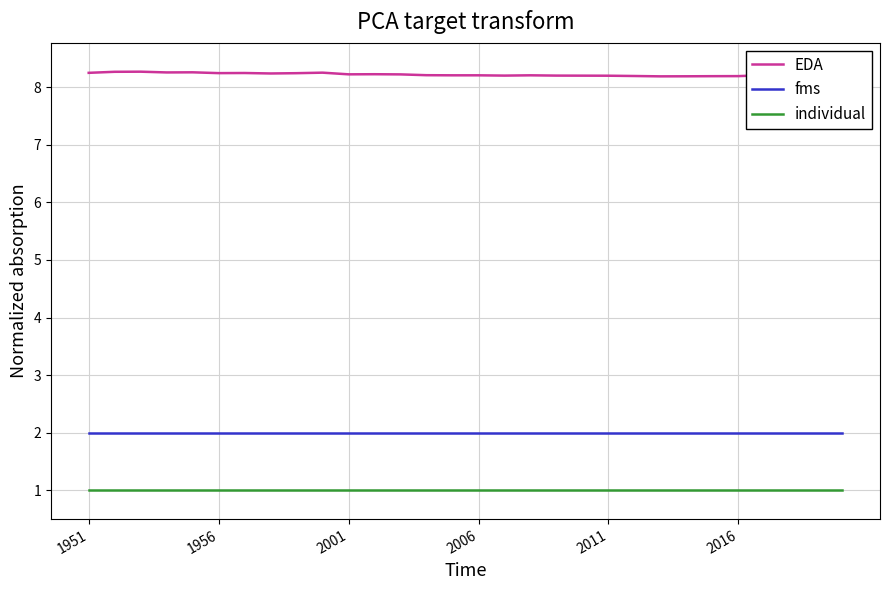

Which series has the widest spread of values?

EDA